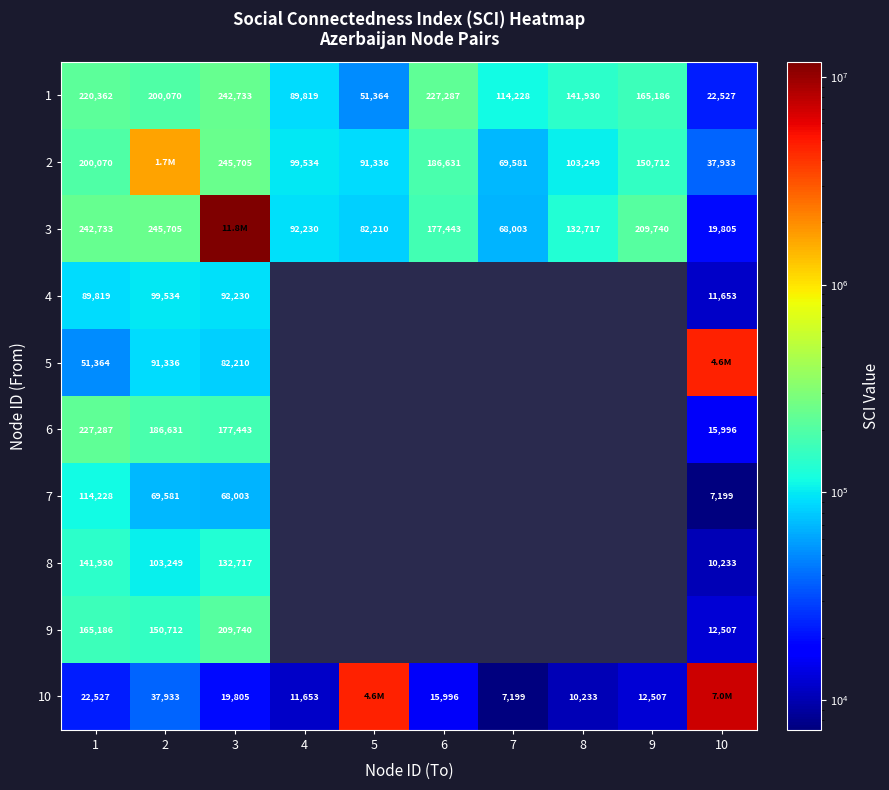

Which category has the lowest value in the 1 series?

10